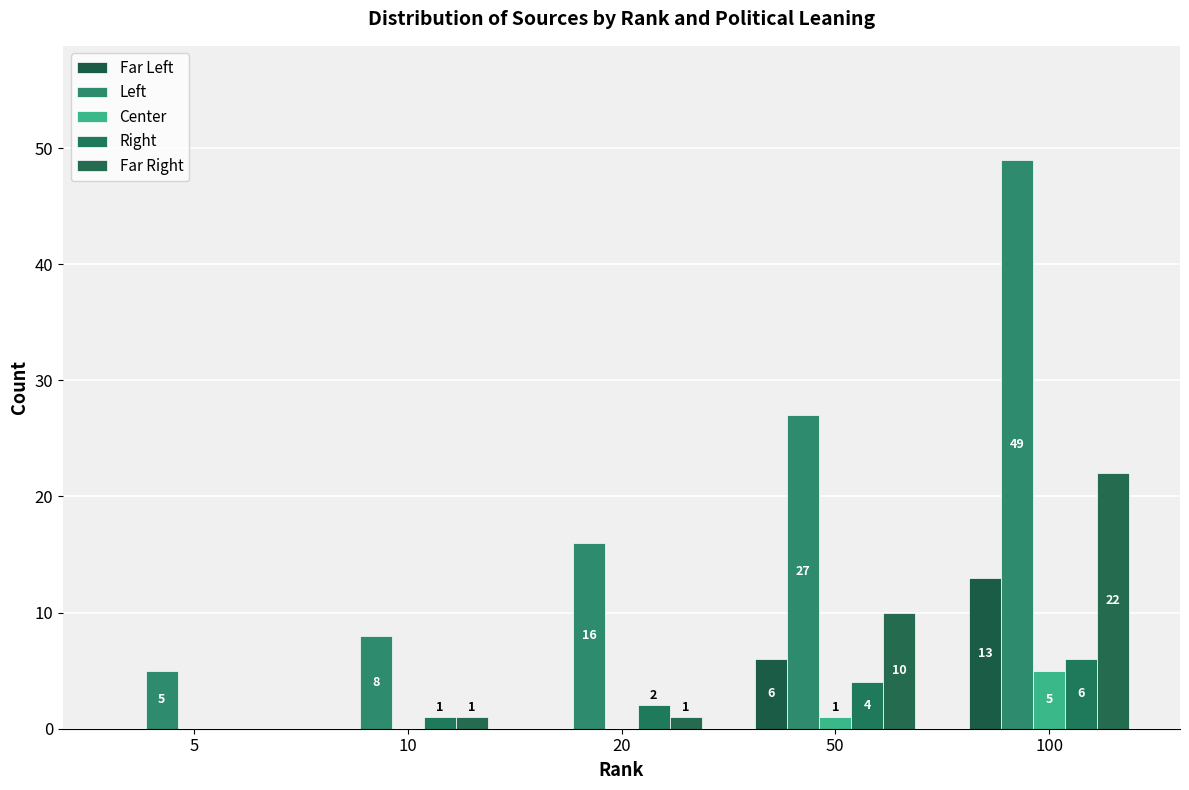

How many series are shown in this chart?

5